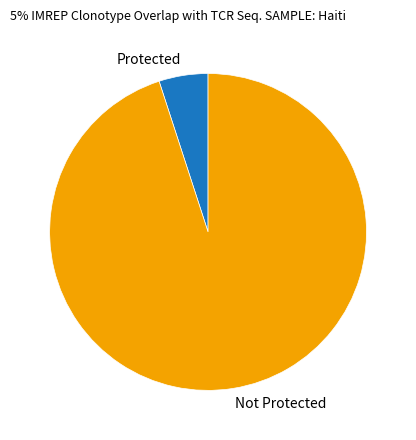

Which slice is the largest?

Not Protected